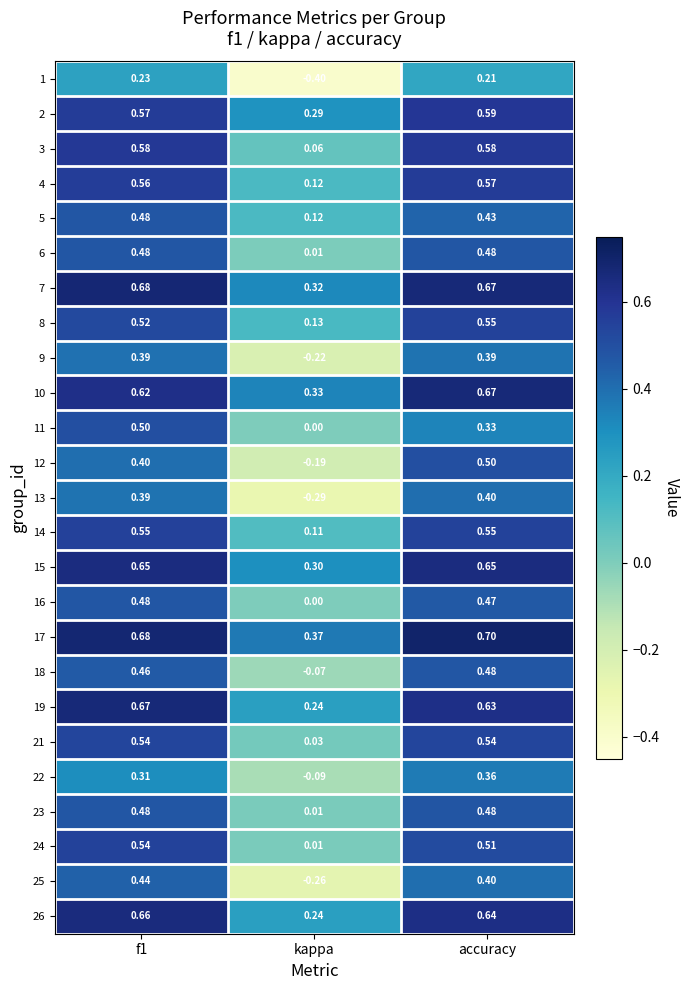

Which category has the lowest value in the 23 series?

kappa